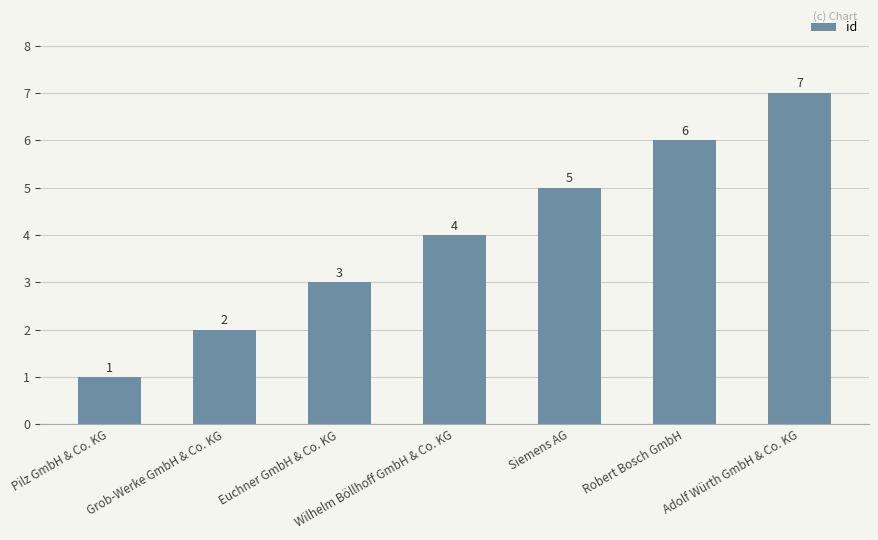

What is the sum of the values at Adolf Würth GmbH & Co. KG and Robert Bosch GmbH?

13